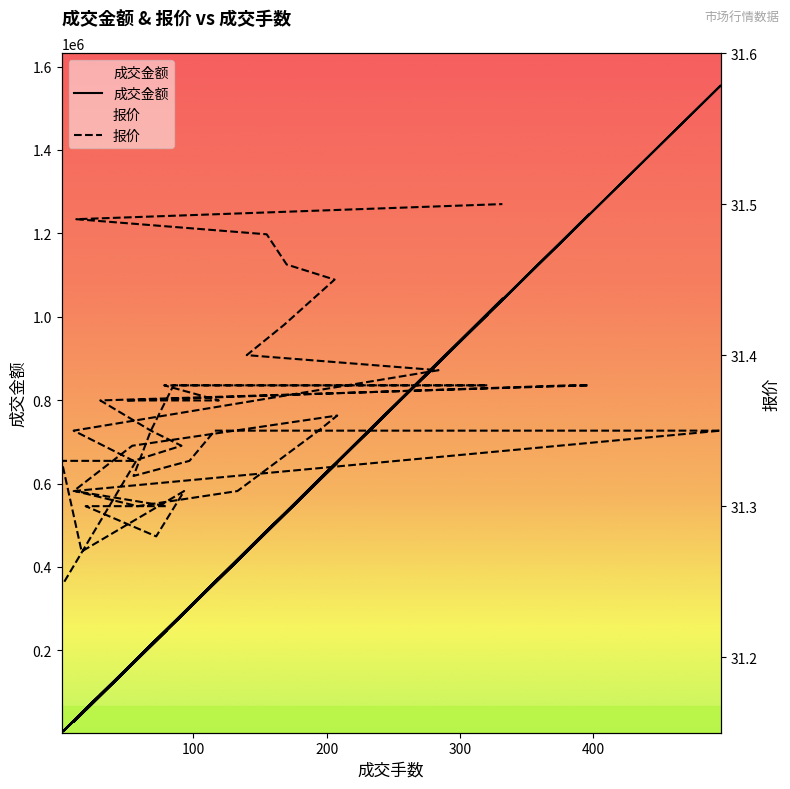

Is it true that 成交金额 equals 2110229.6 at 15?

False